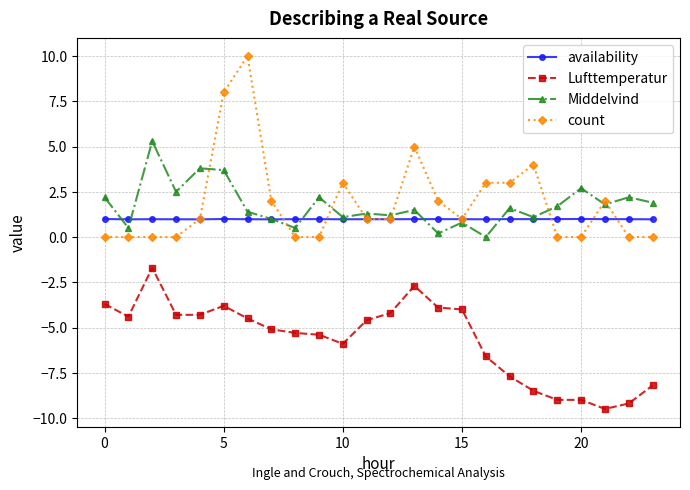

At how many categories does at least one series exceed -7?

24